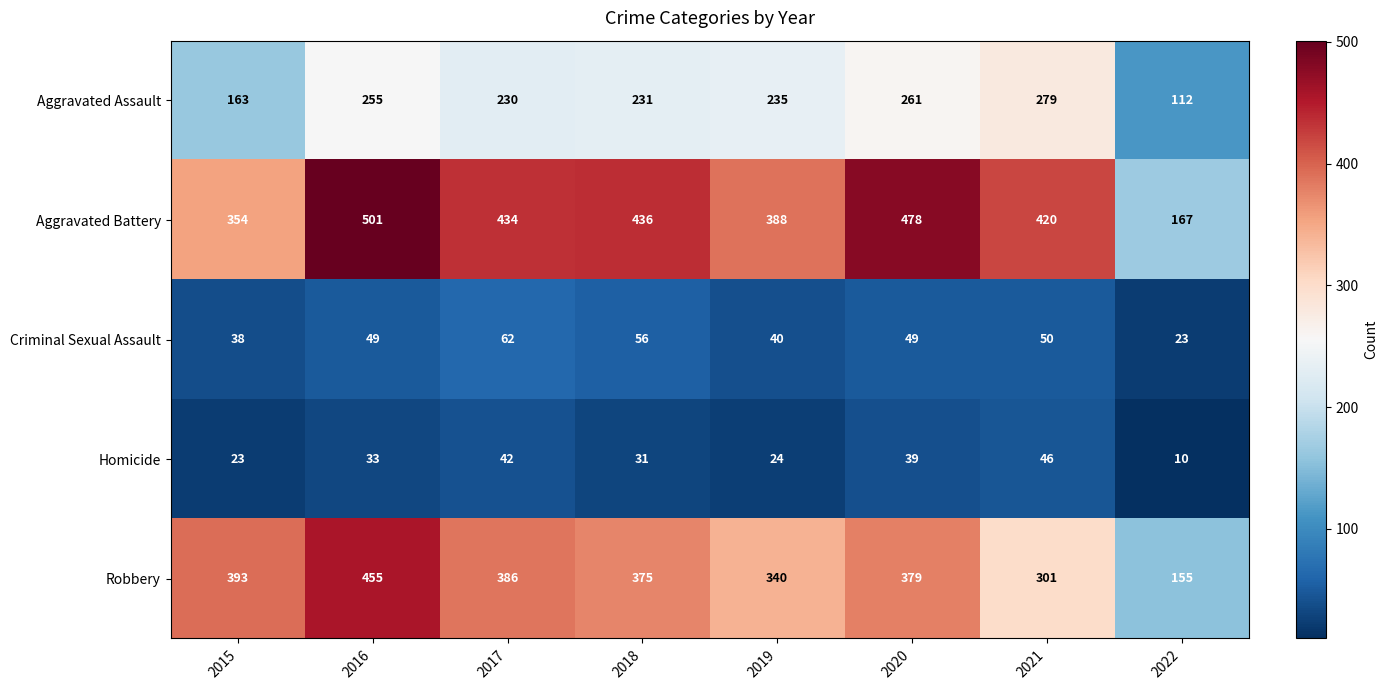

What is the difference between the Aggravated Assault values at 2019 and 2016?

20